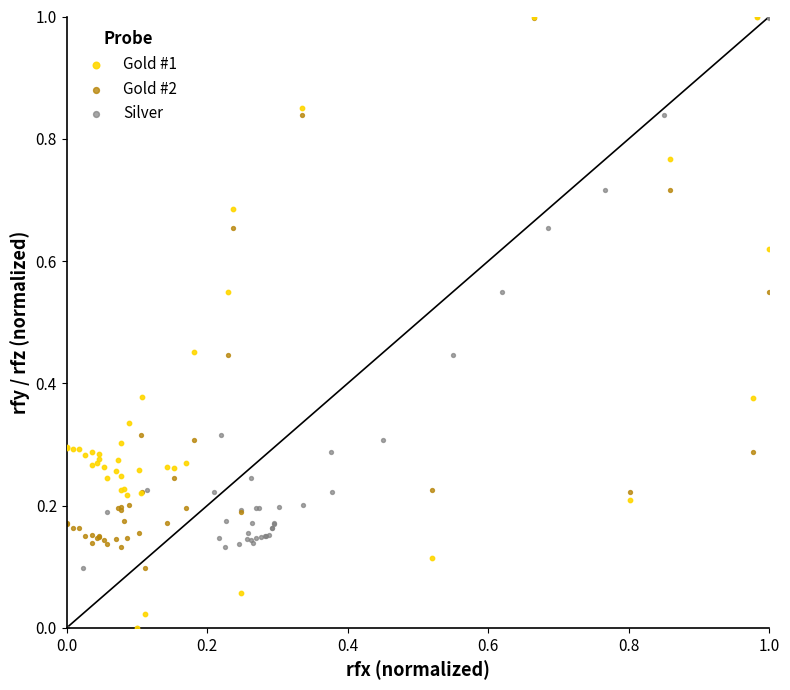

What are all the series names shown in the legend?

Gold #1, Gold #2, Silver